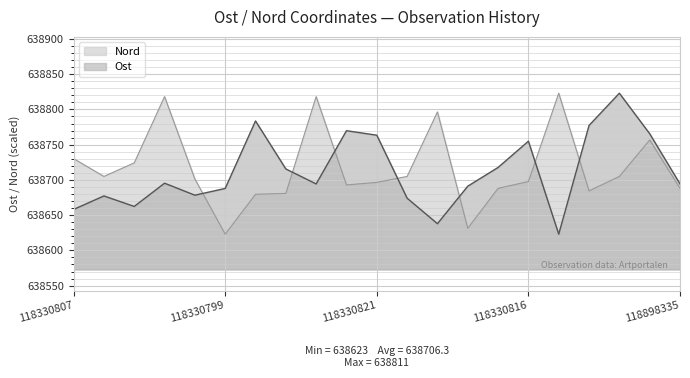

The value of Ost at 118330811 is 352720.2. True or false?

False